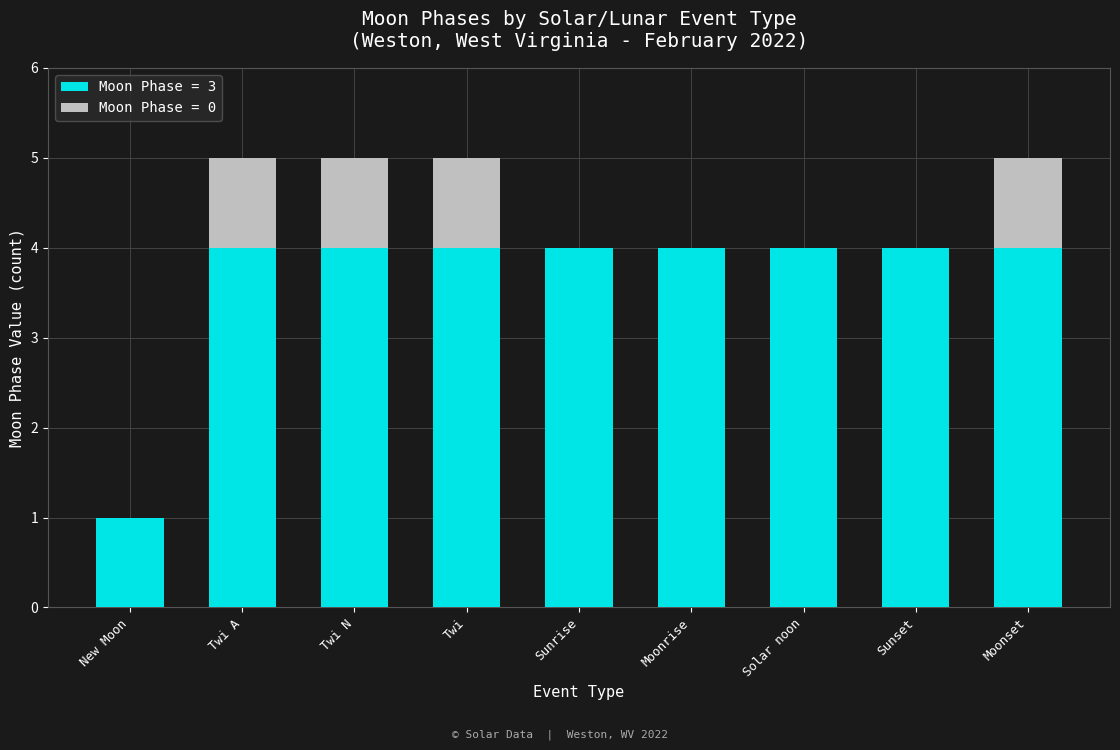

At which label is Moon Phase = 3 closest to 2?

New Moon